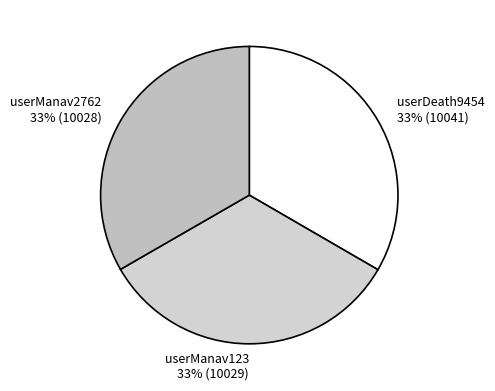

Count the number of slices in the pie.

3